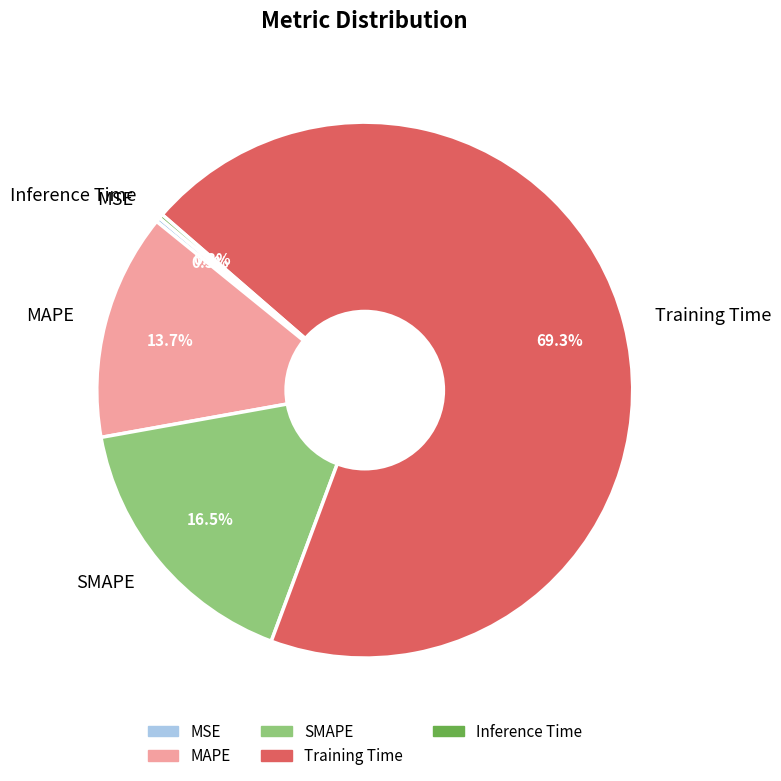

Is MAPE the majority of the pie?

No